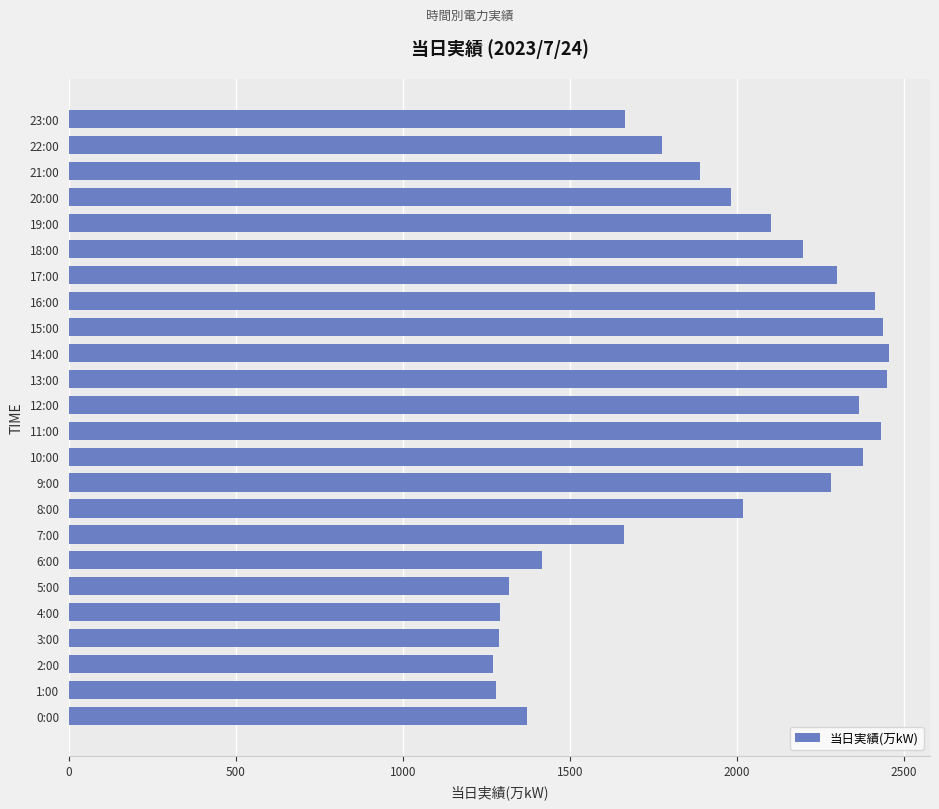

What is the ratio of the value at 15:00 to the value at 23:00?

1.5